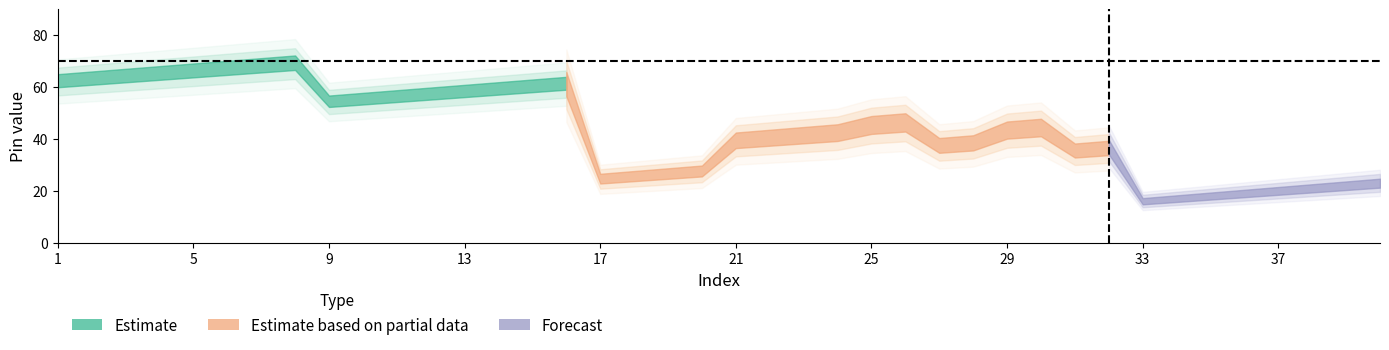

Reading right to left, extract all data points from this chart.

40=23	39=22	38=21	37=20	36=19	35=18	34=17	33=16	32=37	31=36	30=45	29=44	28=39	27=38	26=47	25=46	24=43	23=42	22=41	21=40	20=28	19=27	18=26	17=25	16=62	15=61	14=60	13=59	12=58	11=57	10=56	9=55	8=70	7=69	6=68	5=67	4=66	3=65	2=64	1=63